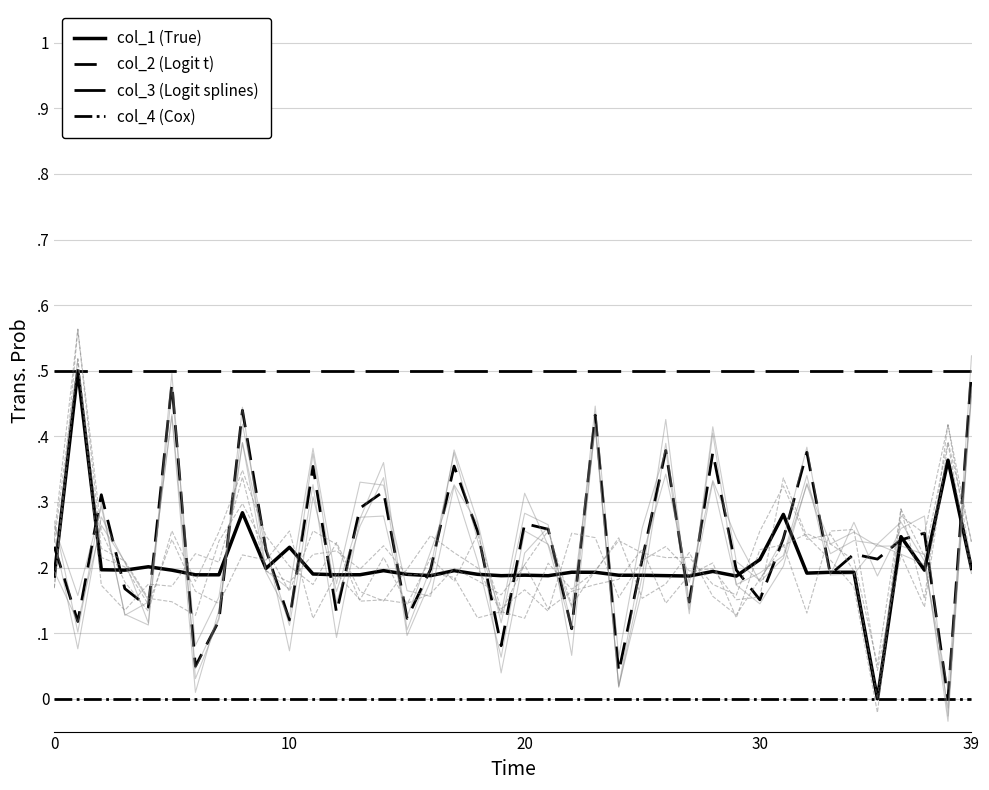

True or false: col_2 (Logit t) has a value of 0.1 at 10.

True